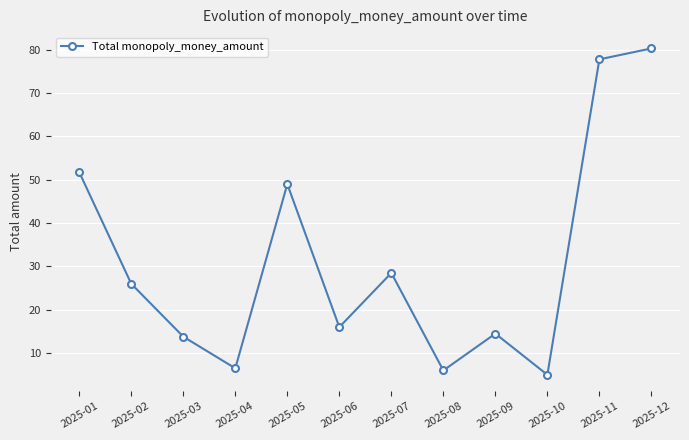

Reading left to right, list all the values displayed in this chart.

51.8	26.0	13.8	6.5	49.0	16.0	28.5	6.0	14.5	5.0	77.8	80.3